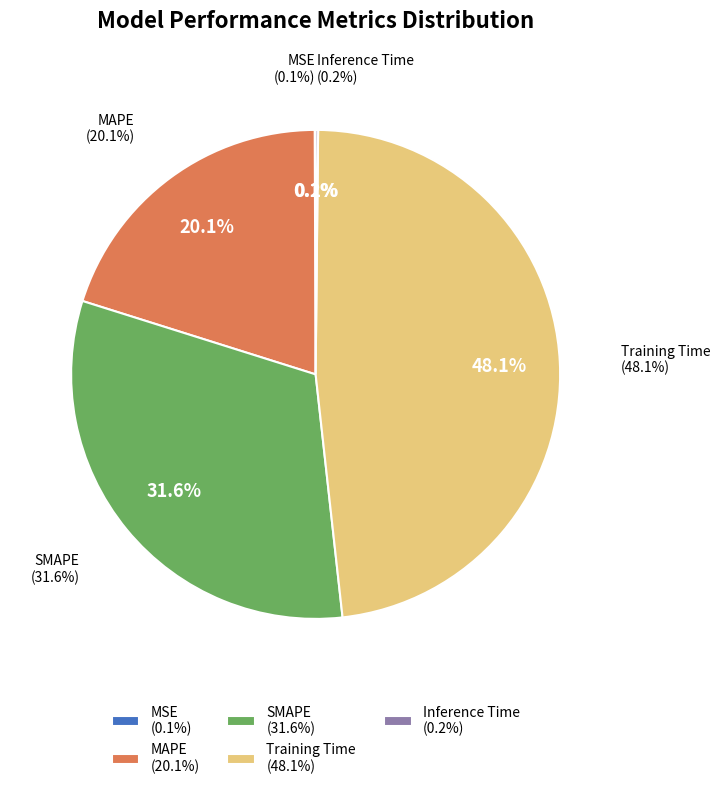

Rank the categories by value from lowest to highest.

MSE, Inference Time, MAPE, SMAPE, Training Time